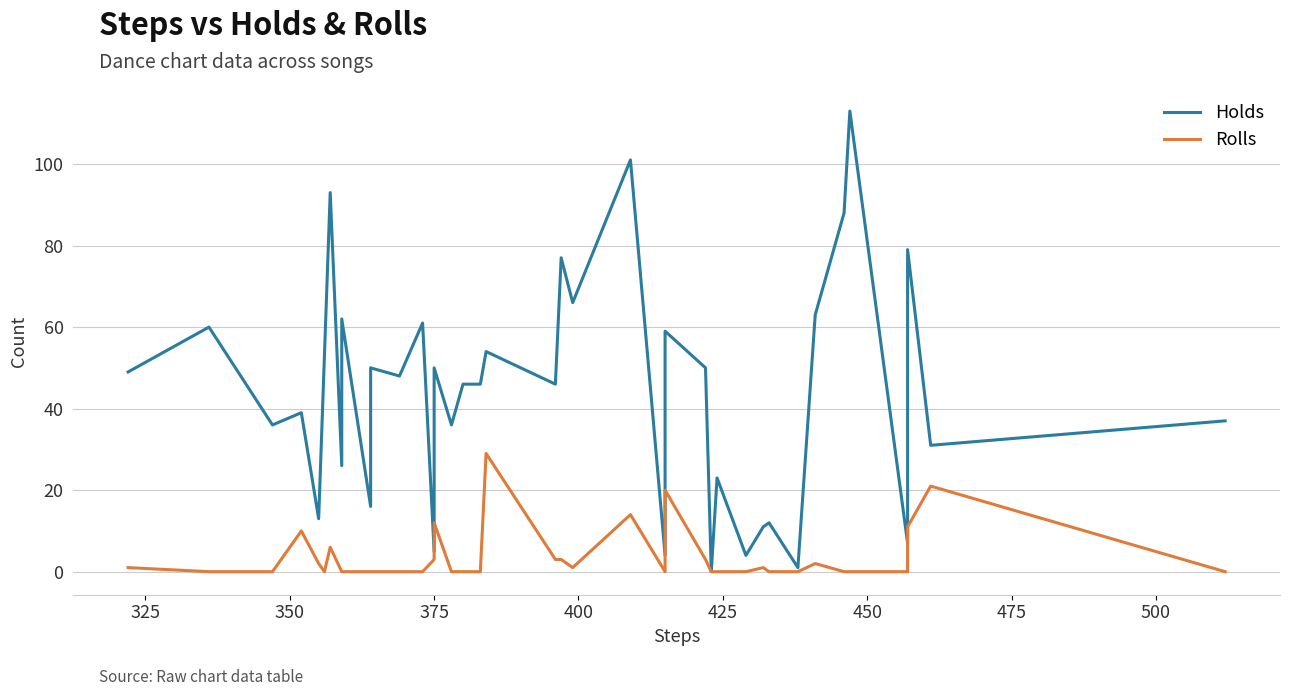

Reading left to right, what are all the values shown in this chart?

Holds: 49	60	36	39	13	53	93	26	62	16	50	48	61	5	50	36	46	46	54	46	77	66	101	4	28	59	50	0	23	4	11	12	1	63	88	113	7	79	31	37
Rolls: 1	0	0	10	2	0	6	0	0	0	0	0	0	3	12	0	0	0	29	3	3	1	14	0	0	20	3	0	0	0	1	0	0	2	0	0	0	11	21	0